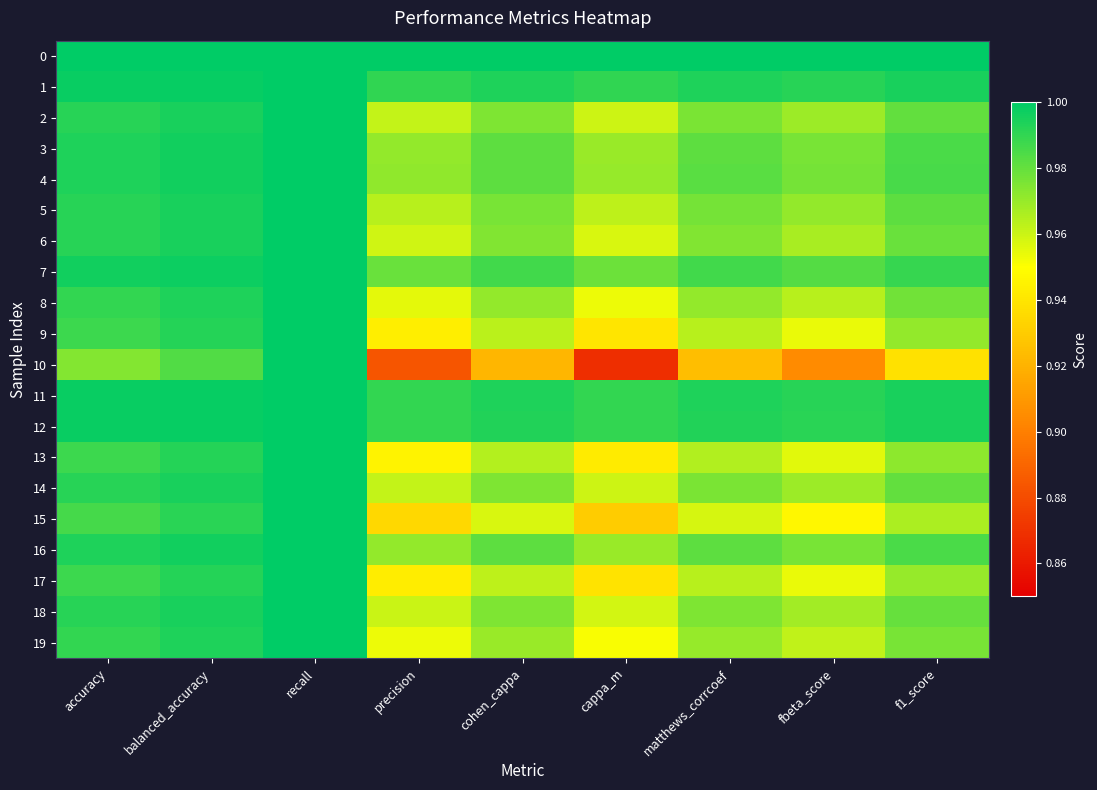

Reading left to right, extract all data points from this chart.

0: accuracy=1.0	balanced_accuracy=1.0	recall=1.0	precision=1.0	cohen_cappa=1.0	cappa_m=1.0	matthews_corrcoef=1.0	fbeta_score=1.0	f1_score=1.0
1: accuracy=1.0	balanced_accuracy=1.0	recall=1.0	precision=1.0	cohen_cappa=1.0	cappa_m=1.0	matthews_corrcoef=1.0	fbeta_score=1.0	f1_score=1.0
2: accuracy=1.0	balanced_accuracy=1.0	recall=1.0	precision=1.0	cohen_cappa=1.0	cappa_m=1.0	matthews_corrcoef=1.0	fbeta_score=1.0	f1_score=1.0
3: accuracy=1.0	balanced_accuracy=1.0	recall=1.0	precision=1.0	cohen_cappa=1.0	cappa_m=1.0	matthews_corrcoef=1.0	fbeta_score=1.0	f1_score=1.0
4: accuracy=1.0	balanced_accuracy=1.0	recall=1.0	precision=1.0	cohen_cappa=1.0	cappa_m=1.0	matthews_corrcoef=1.0	fbeta_score=1.0	f1_score=1.0
5: accuracy=1.0	balanced_accuracy=1.0	recall=1.0	precision=1.0	cohen_cappa=1.0	cappa_m=1.0	matthews_corrcoef=1.0	fbeta_score=1.0	f1_score=1.0
6: accuracy=1.0	balanced_accuracy=1.0	recall=1.0	precision=1.0	cohen_cappa=1.0	cappa_m=1.0	matthews_corrcoef=1.0	fbeta_score=1.0	f1_score=1.0
7: accuracy=1.0	balanced_accuracy=1.0	recall=1.0	precision=1.0	cohen_cappa=1.0	cappa_m=1.0	matthews_corrcoef=1.0	fbeta_score=1.0	f1_score=1.0
8: accuracy=1.0	balanced_accuracy=1.0	recall=1.0	precision=1.0	cohen_cappa=1.0	cappa_m=1.0	matthews_corrcoef=1.0	fbeta_score=1.0	f1_score=1.0
9: accuracy=1.0	balanced_accuracy=1.0	recall=1.0	precision=0.9	cohen_cappa=1.0	cappa_m=0.9	matthews_corrcoef=1.0	fbeta_score=1.0	f1_score=1.0
10: accuracy=1.0	balanced_accuracy=1.0	recall=1.0	precision=0.9	cohen_cappa=0.9	cappa_m=0.9	matthews_corrcoef=0.9	fbeta_score=0.9	f1_score=0.9
11: accuracy=1.0	balanced_accuracy=1.0	recall=1.0	precision=1.0	cohen_cappa=1.0	cappa_m=1.0	matthews_corrcoef=1.0	fbeta_score=1.0	f1_score=1.0
12: accuracy=1.0	balanced_accuracy=1.0	recall=1.0	precision=1.0	cohen_cappa=1.0	cappa_m=1.0	matthews_corrcoef=1.0	fbeta_score=1.0	f1_score=1.0
13: accuracy=1.0	balanced_accuracy=1.0	recall=1.0	precision=0.9	cohen_cappa=1.0	cappa_m=0.9	matthews_corrcoef=1.0	fbeta_score=1.0	f1_score=1.0
14: accuracy=1.0	balanced_accuracy=1.0	recall=1.0	precision=1.0	cohen_cappa=1.0	cappa_m=1.0	matthews_corrcoef=1.0	fbeta_score=1.0	f1_score=1.0
15: accuracy=1.0	balanced_accuracy=1.0	recall=1.0	precision=0.9	cohen_cappa=1.0	cappa_m=0.9	matthews_corrcoef=1.0	fbeta_score=0.9	f1_score=1.0
16: accuracy=1.0	balanced_accuracy=1.0	recall=1.0	precision=1.0	cohen_cappa=1.0	cappa_m=1.0	matthews_corrcoef=1.0	fbeta_score=1.0	f1_score=1.0
17: accuracy=1.0	balanced_accuracy=1.0	recall=1.0	precision=0.9	cohen_cappa=1.0	cappa_m=0.9	matthews_corrcoef=1.0	fbeta_score=1.0	f1_score=1.0
18: accuracy=1.0	balanced_accuracy=1.0	recall=1.0	precision=1.0	cohen_cappa=1.0	cappa_m=1.0	matthews_corrcoef=1.0	fbeta_score=1.0	f1_score=1.0
19: accuracy=1.0	balanced_accuracy=1.0	recall=1.0	precision=1.0	cohen_cappa=1.0	cappa_m=1.0	matthews_corrcoef=1.0	fbeta_score=1.0	f1_score=1.0